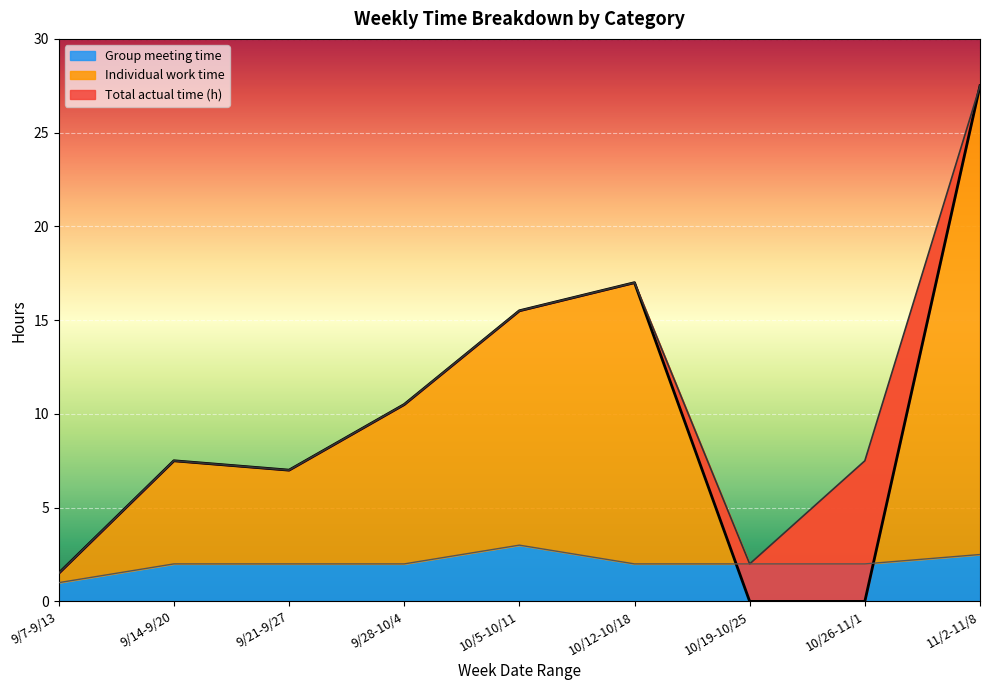

Reading right to left, transcribe all the data shown in this chart.

Total actual time (h): 11/2-11/8=27.5	10/26-11/1=0.0	10/19-10/25=0.0	10/12-10/18=17.0	10/5-10/11=15.5	9/28-10/4=10.5	9/21-9/27=7.0	9/14-9/20=7.5	9/7-9/13=1.5
Individual work time: 11/2-11/8=27.5	10/26-11/1=7.5	10/19-10/25=2.0	10/12-10/18=17.0	10/5-10/11=15.5	9/28-10/4=10.5	9/21-9/27=7.0	9/14-9/20=7.5	9/7-9/13=1.5
Group meeting time: 11/2-11/8=2.5	10/26-11/1=2.0	10/19-10/25=2.0	10/12-10/18=2.0	10/5-10/11=3.0	9/28-10/4=2.0	9/21-9/27=2.0	9/14-9/20=2.0	9/7-9/13=1.0